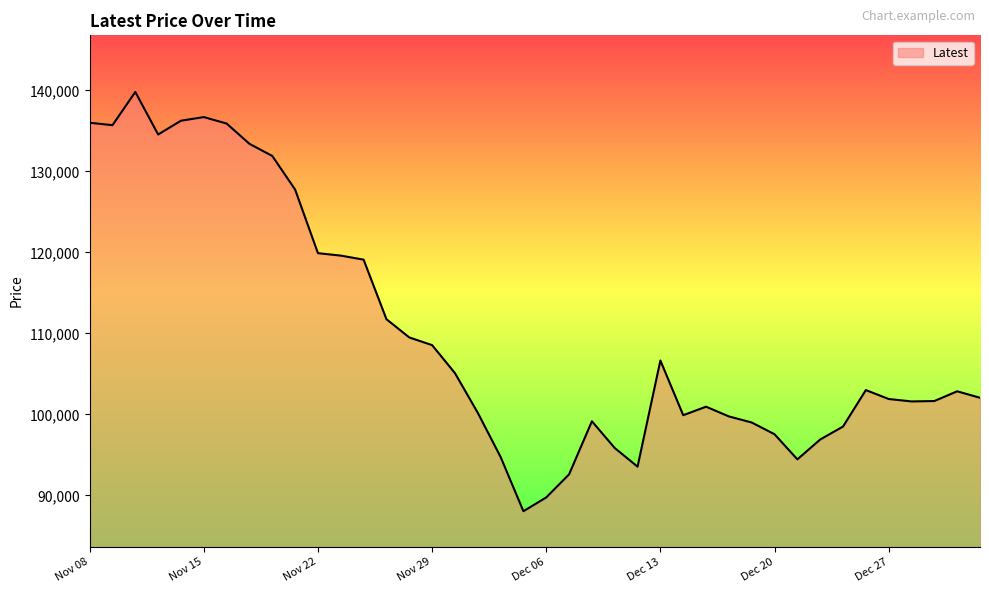

What is the minimum value shown in the chart?

88050